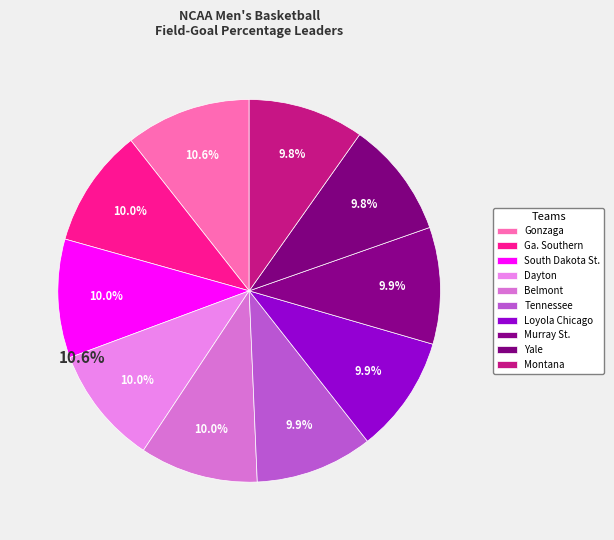

Approximately how many times larger is the value at Dayton compared to Gonzaga?

0.9